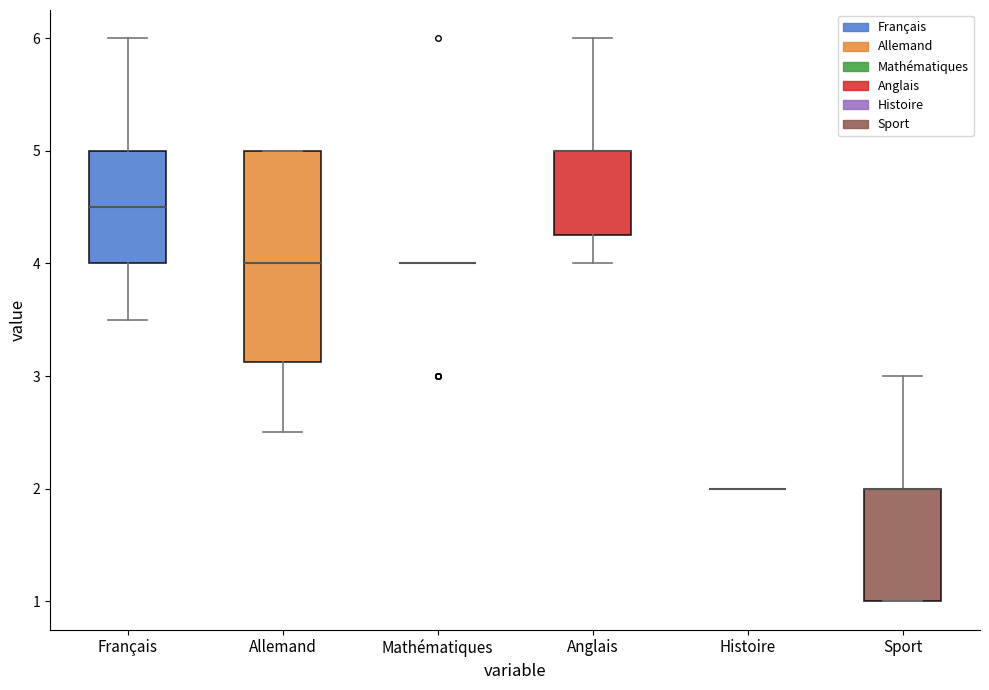

Which box is the tallest, from its lower edge to its upper edge?

Allemand